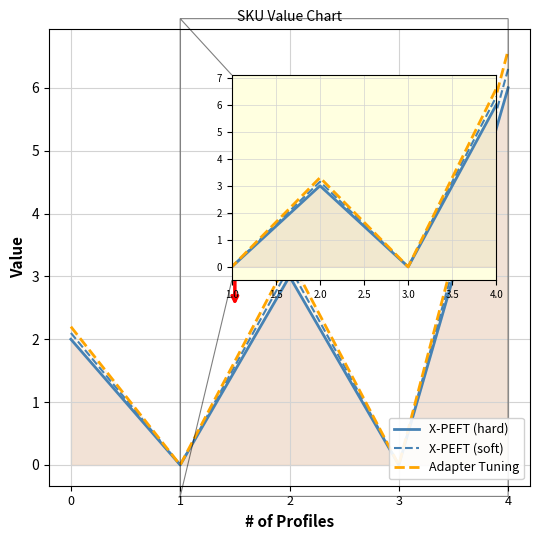

In Adapter Tuning, how many points are lower than both neighbors (excluding endpoints)?

2